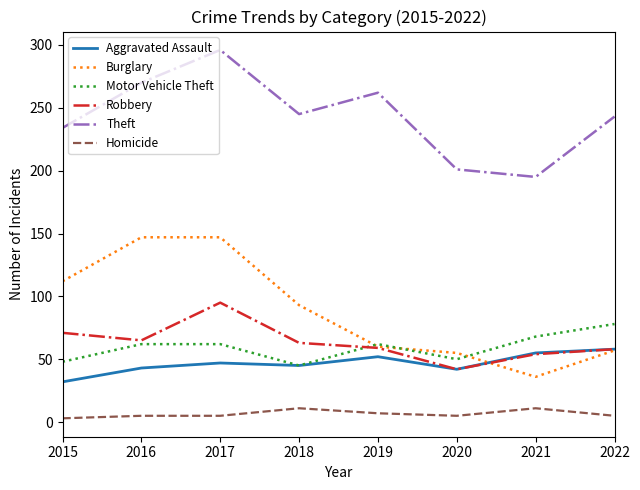

What is the minimum value for Theft?

195